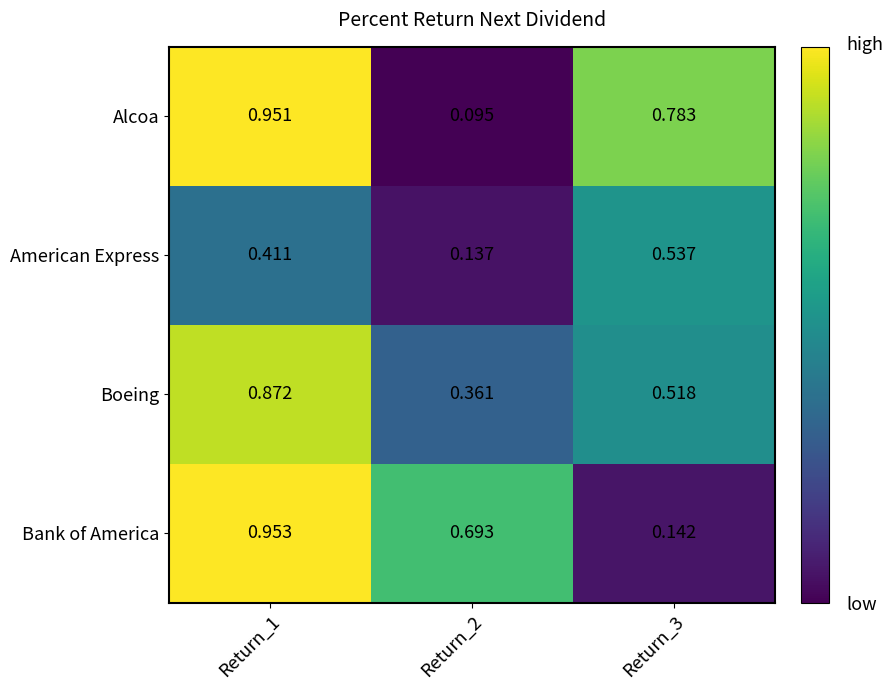

Which series has the widest spread of values?

Alcoa